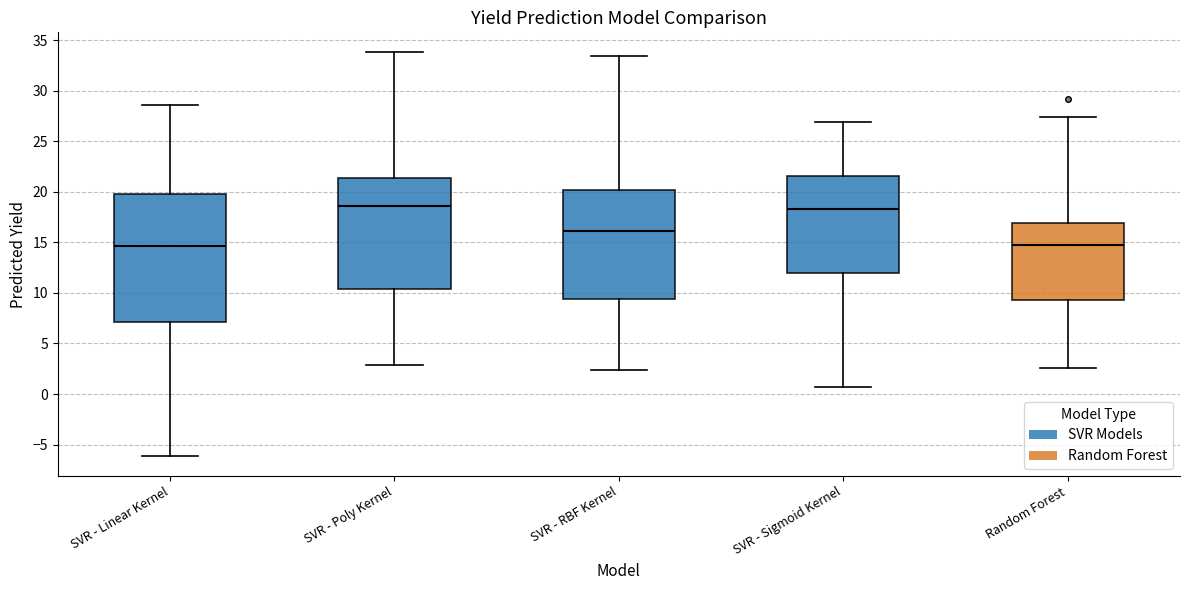

Comparing the boxes themselves (not the whiskers), which one is the tallest?

SVR - Linear Kernel